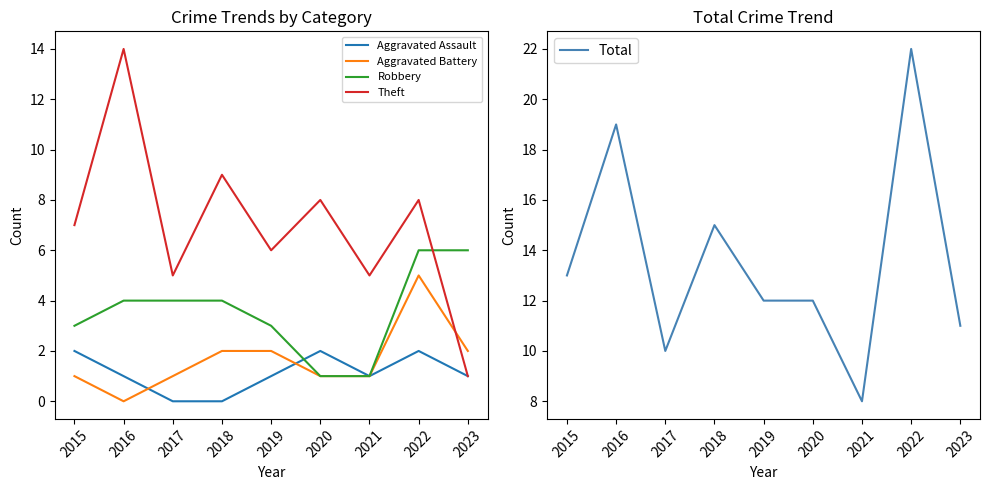

True or false: Robbery has a value of 1 at 2020.

True